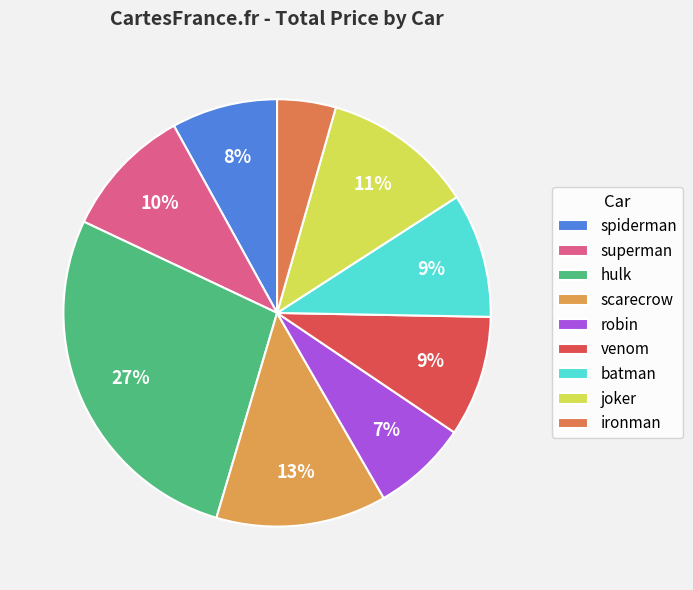

Count the number of slices in the pie.

9